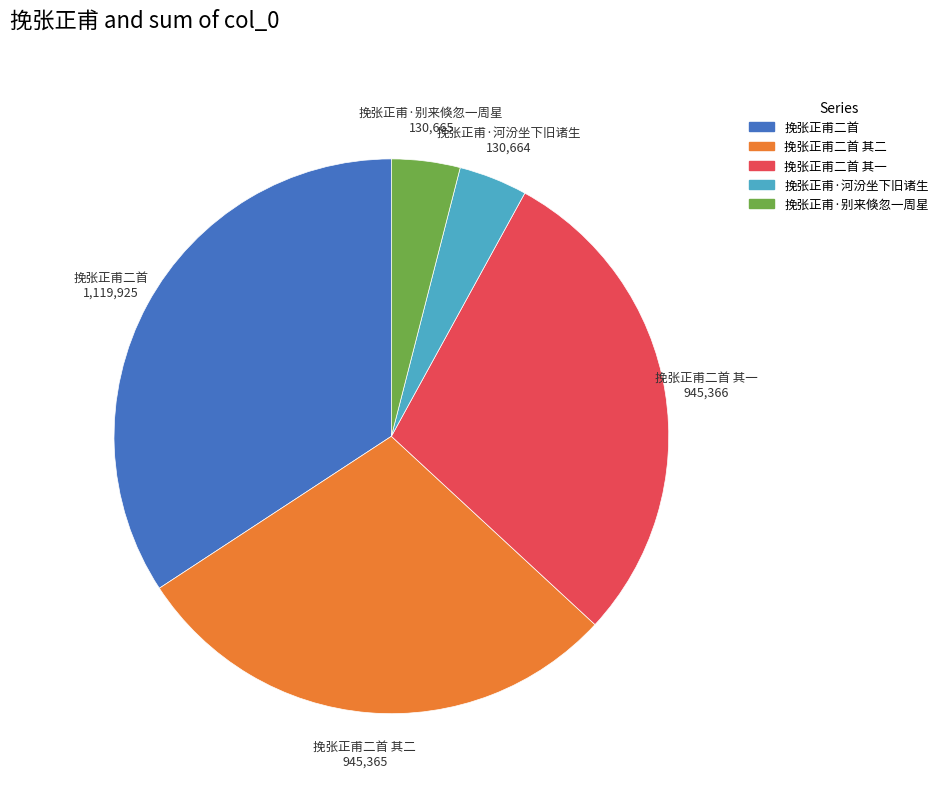

Does any single category account for the majority?

No